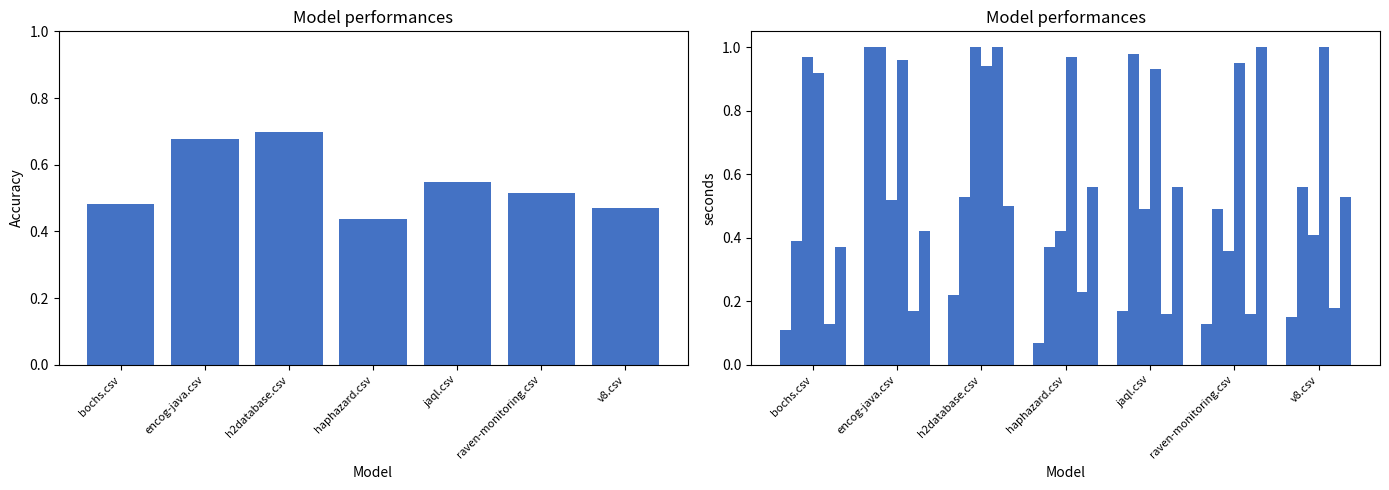

The value of encog-java.csv at h2database.csv is 0.2. True or false?

True